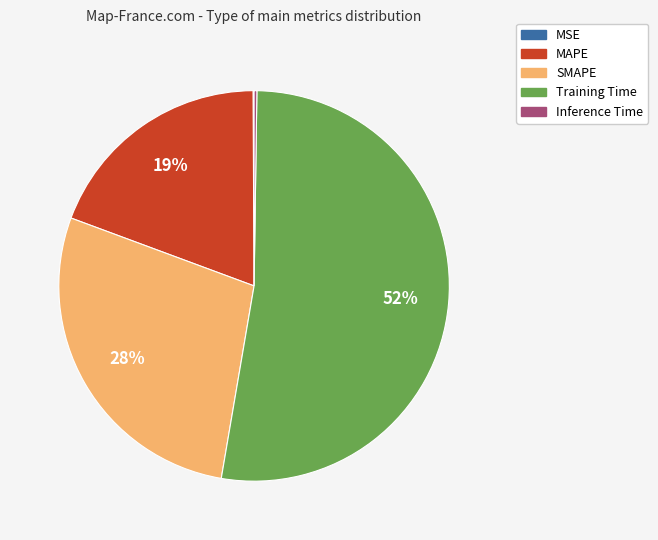

To the nearest percent, what is the average slice percentage?

20%